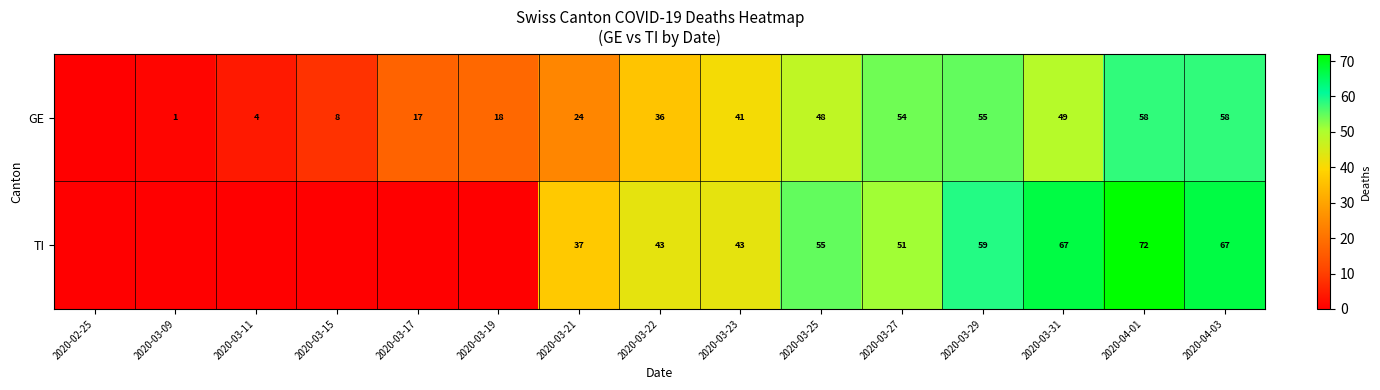

What is the sum of the TI values at 2020-03-29 and 2020-04-01?

131